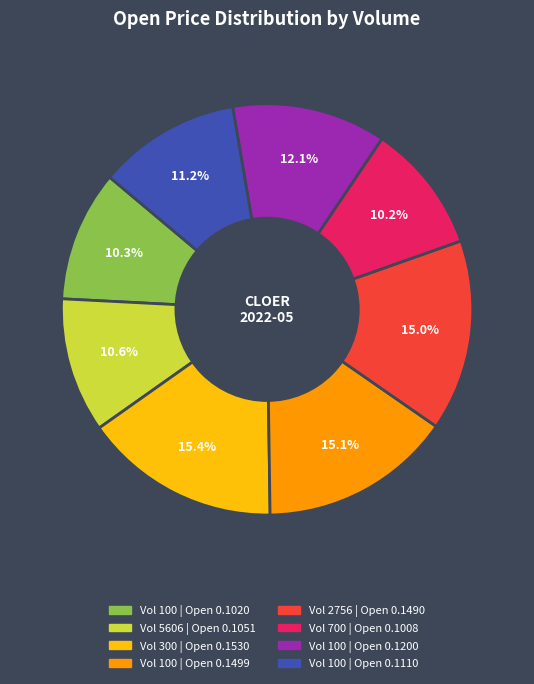

Is there any slice that represents more than half of the pie?

No